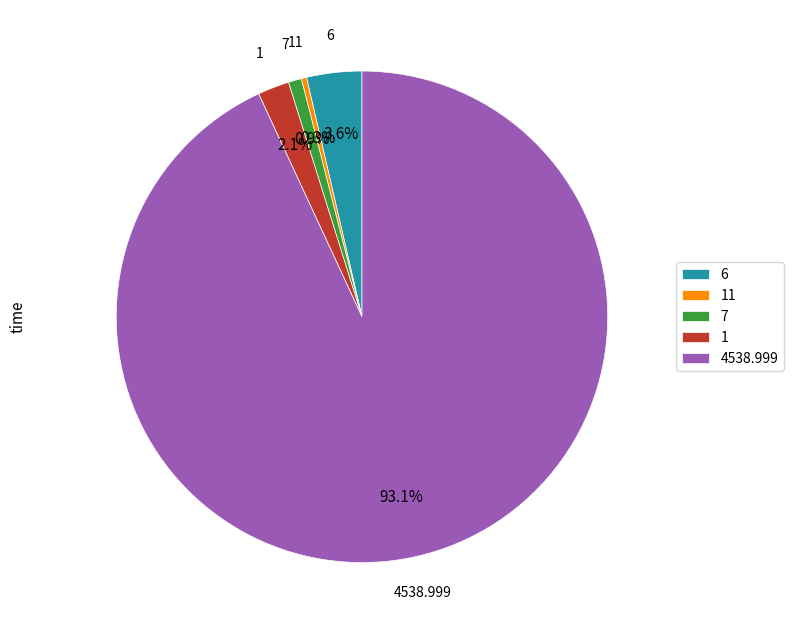

Between 6 and 7, which is larger?

6